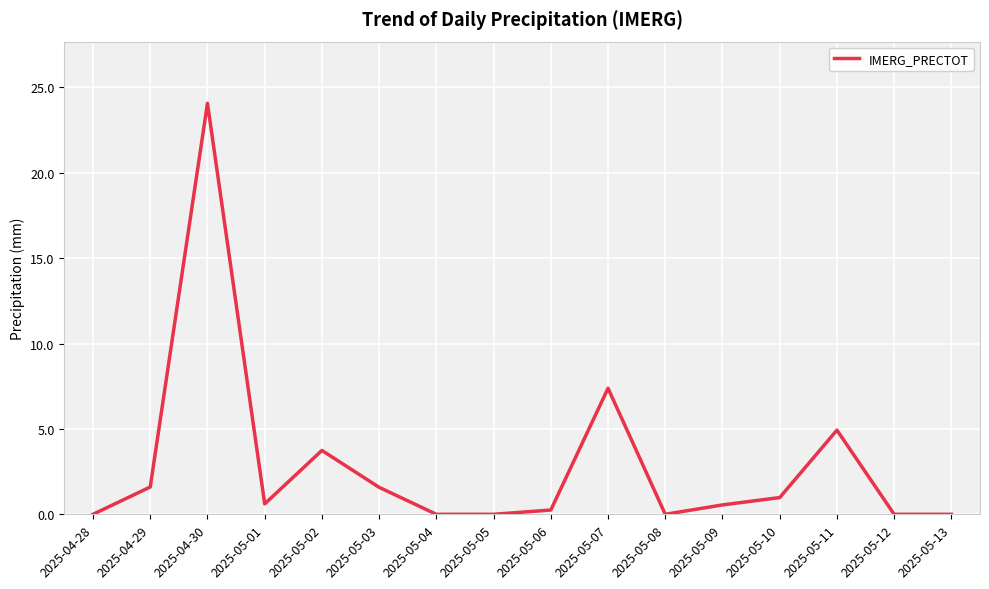

Which label corresponds to the largest value in the chart?

2025-04-30